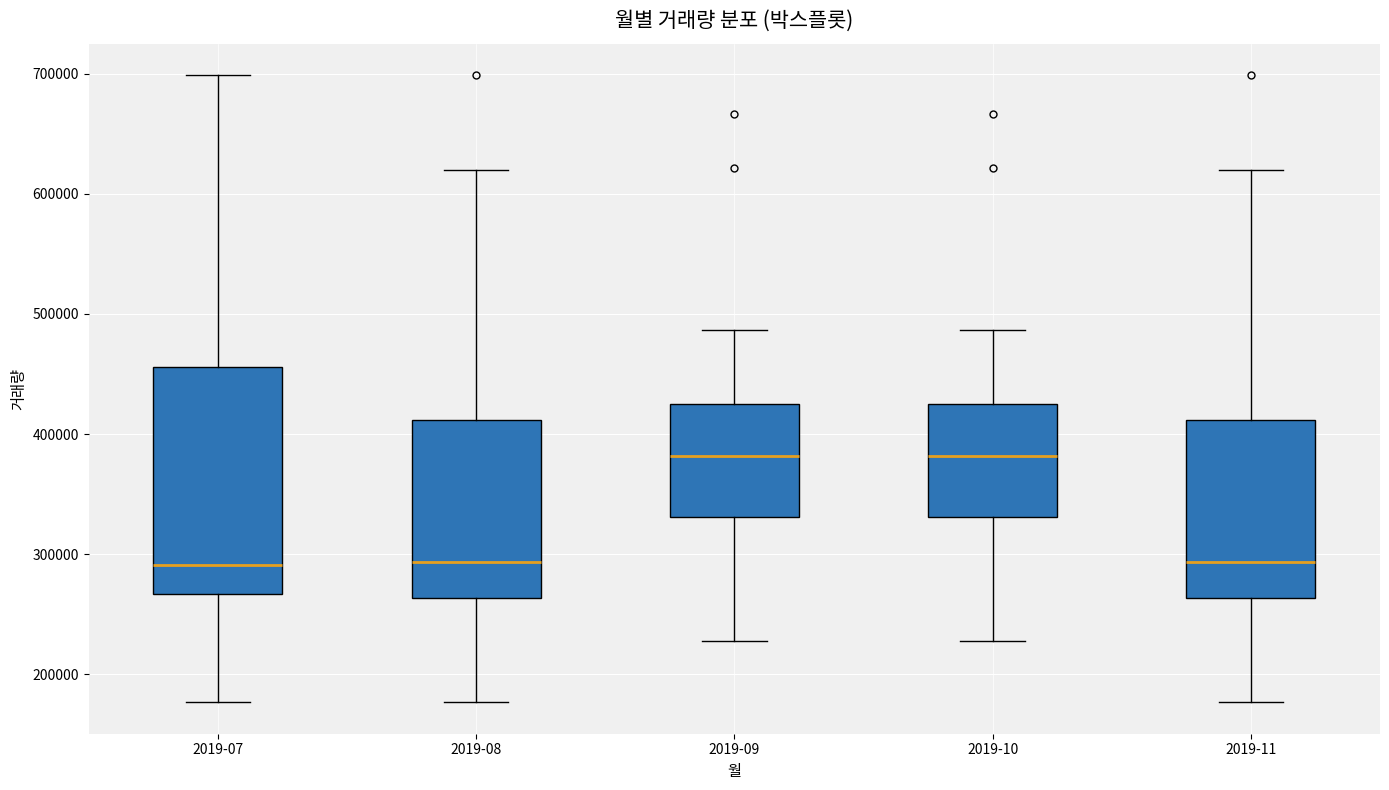

Comparing the boxes themselves (not the whiskers), which one is the tallest?

2019-07